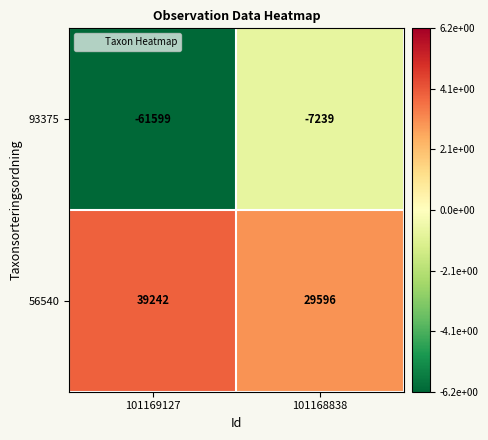

At which category is the sum across all series the highest?

101168838